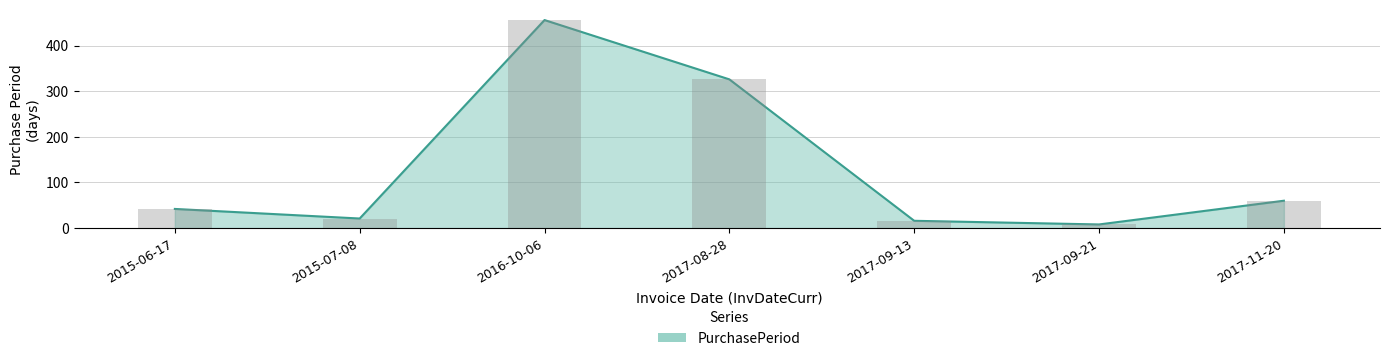

What is the difference between the maximum and second lowest values?

440